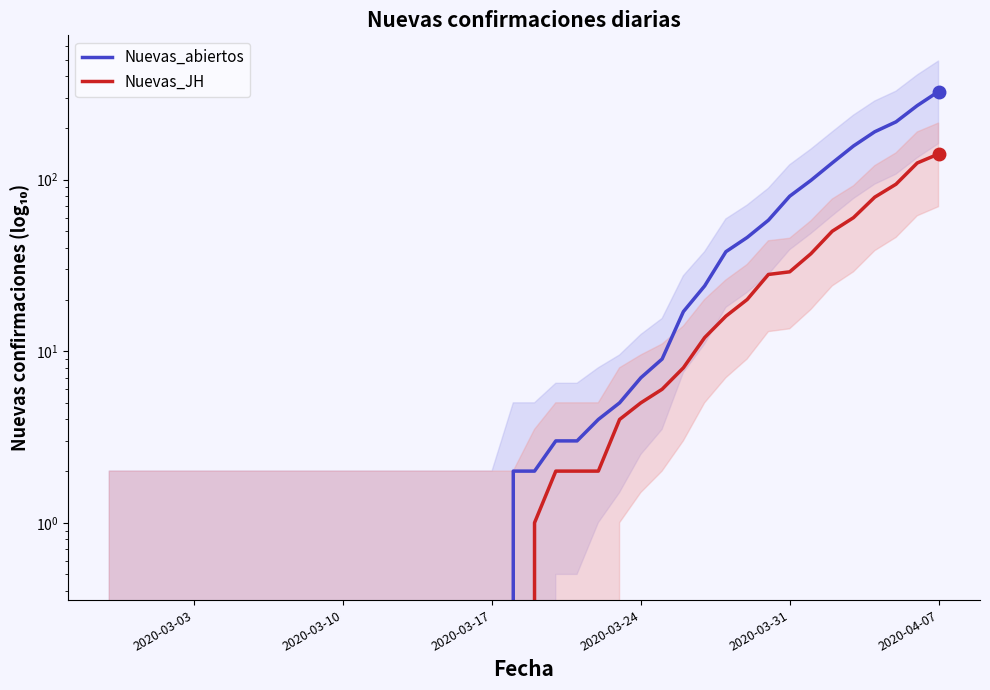

Is it true that Nuevas_abiertos equals 0 at 2020-03-17?

True